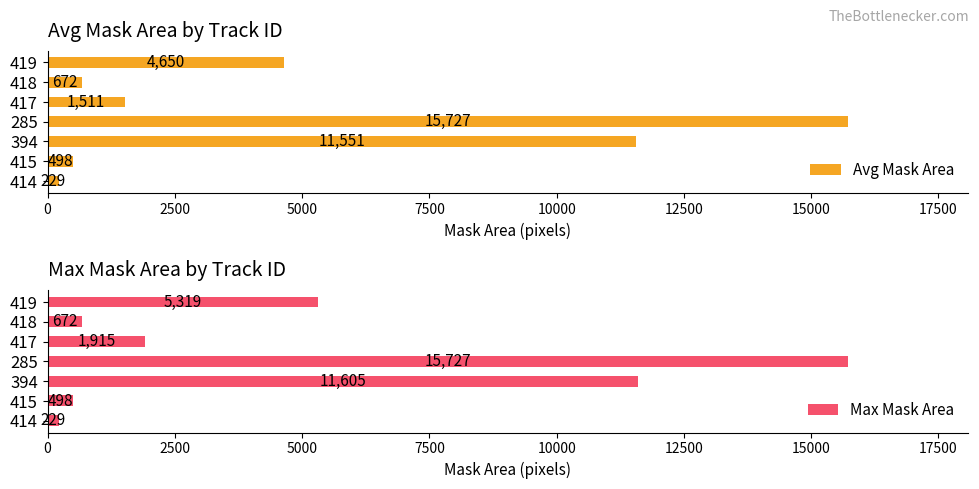

What is the difference between the maximum and minimum values in the Avg Mask Area series?

15498